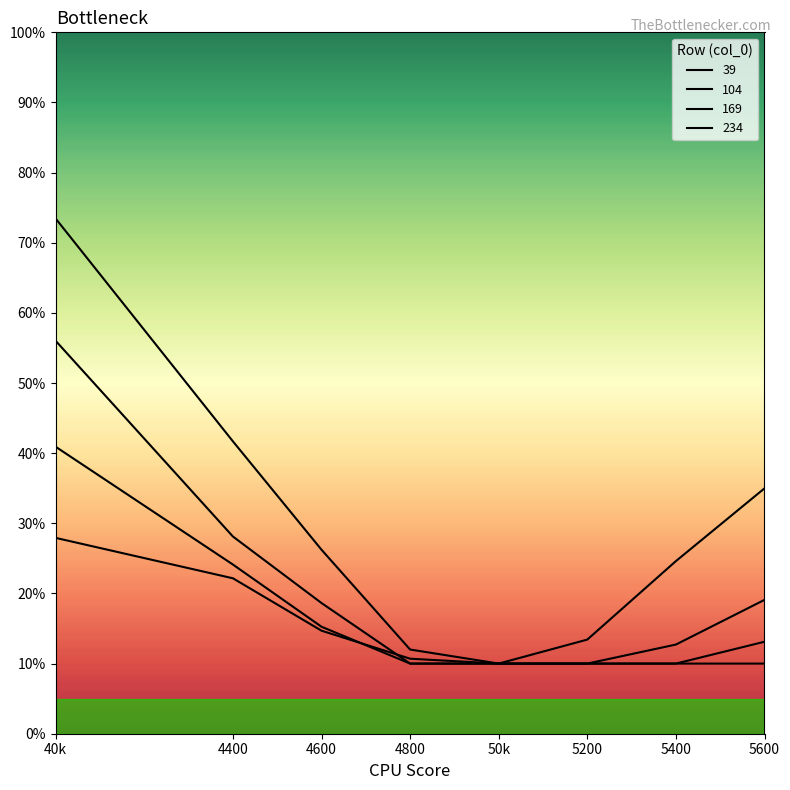

Which has a higher value, 5600 or 5200?

5600